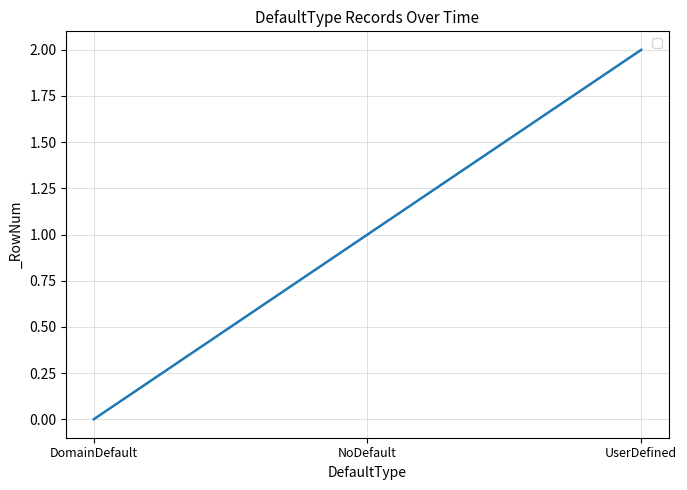

Does the chart have visible grid lines?

Yes